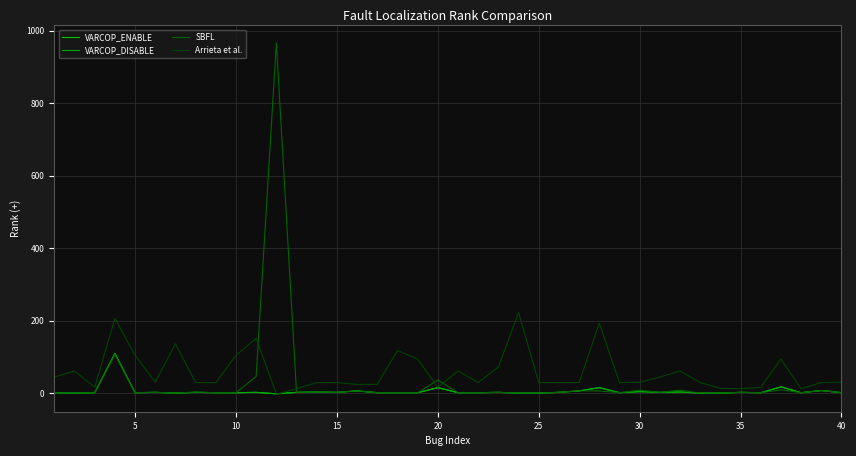

True or false: SBFL and VARCOP_ENABLE cross at least once.

False